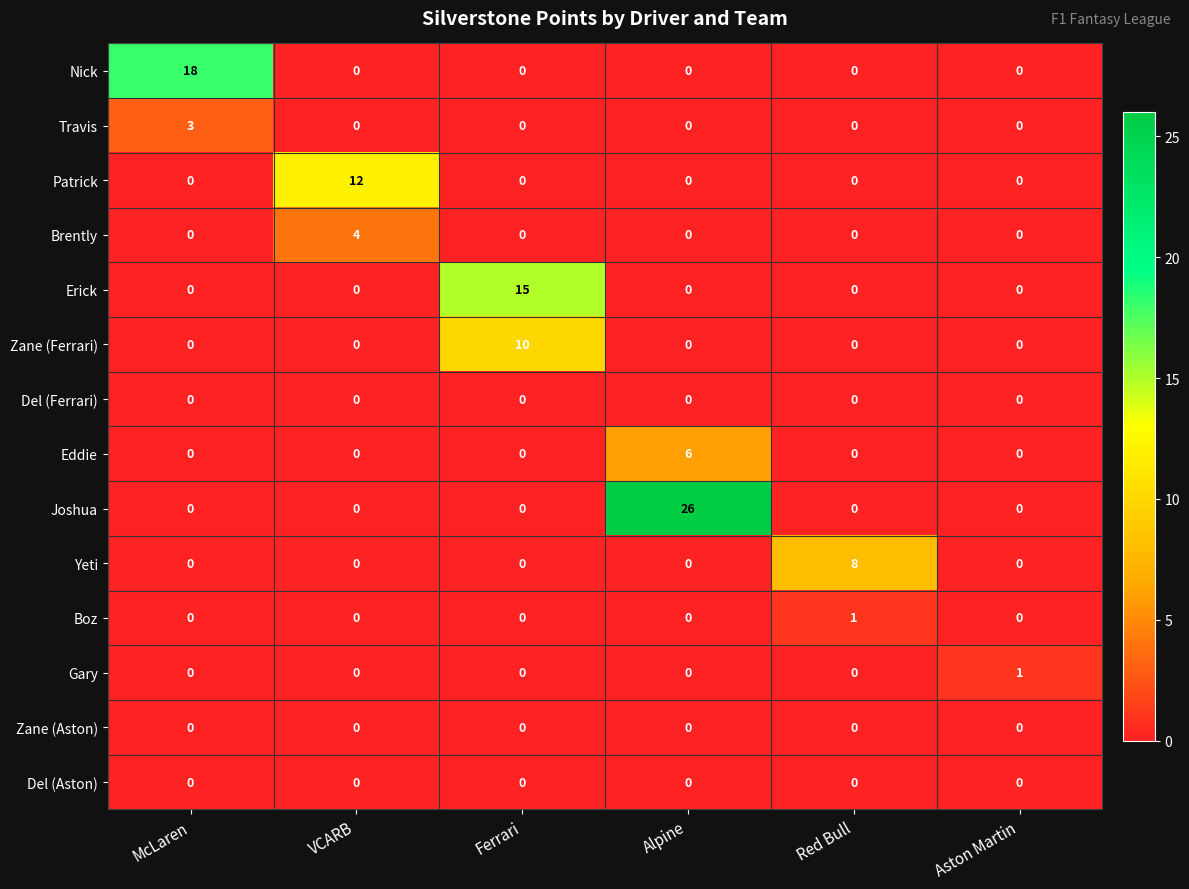

What is the spread (max minus min) of values at Alpine?

26